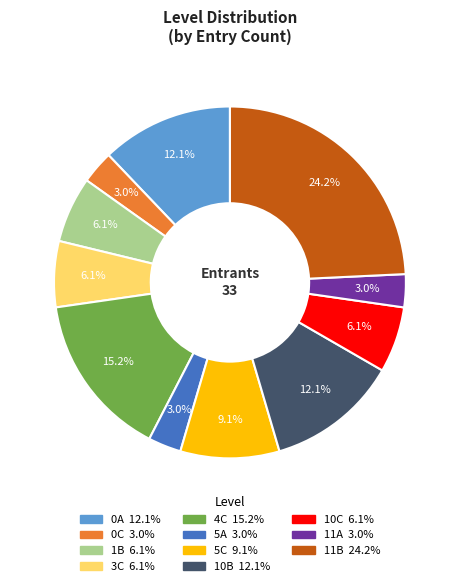

The 11B slice represents 31% of the pie. True or false?

False